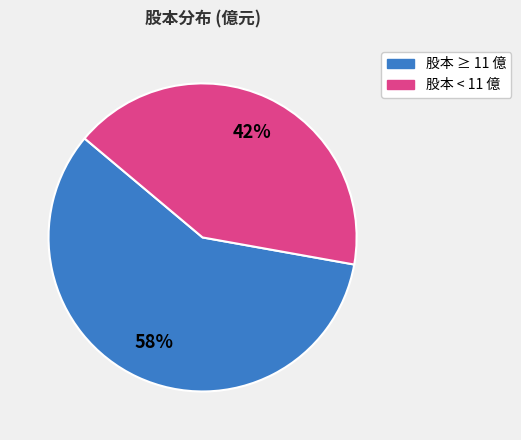

Does any single category account for the majority?

Yes